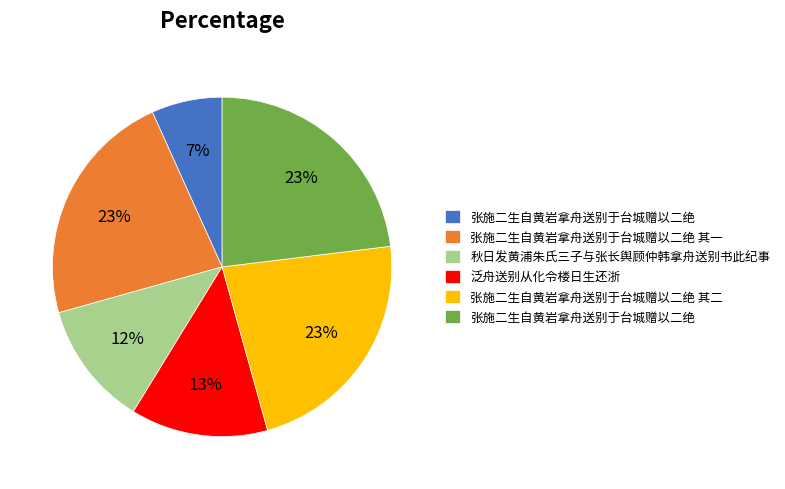

Does any single category account for the majority?

No